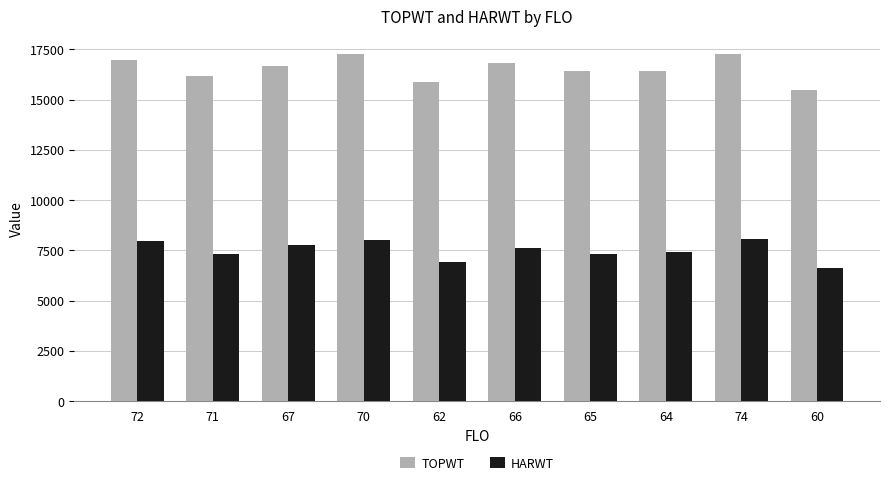

Does the chart contain any negative values?

No